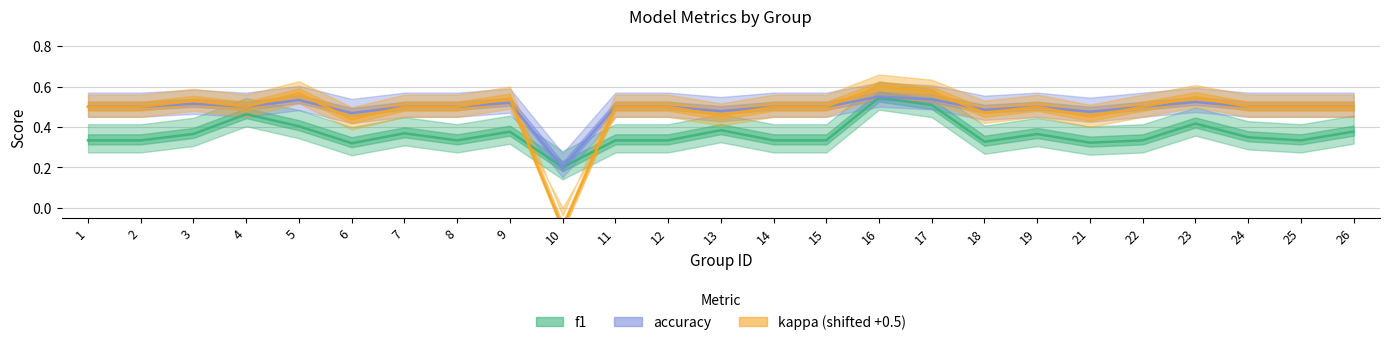

Reading left to right, extract all data points from this chart.

f1: 1=0.3	2=0.3	3=0.4	4=0.5	5=0.4	6=0.3	7=0.4	8=0.3	9=0.4	10=0.2	11=0.3	12=0.3	13=0.4	14=0.3	15=0.3	16=0.5	17=0.5	18=0.3	19=0.4	21=0.3	22=0.3	23=0.4	24=0.3	25=0.3	26=0.4
accuracy: 1=0.5	2=0.5	3=0.5	4=0.5	5=0.5	6=0.5	7=0.5	8=0.5	9=0.5	10=0.2	11=0.5	12=0.5	13=0.5	14=0.5	15=0.5	16=0.6	17=0.5	18=0.5	19=0.5	21=0.5	22=0.5	23=0.5	24=0.5	25=0.5	26=0.5
kappa (shifted +0.5): 1=0.5	2=0.5	3=0.5	4=0.5	5=0.6	6=0.4	7=0.5	8=0.5	9=0.5	10=-0.1	11=0.5	12=0.5	13=0.5	14=0.5	15=0.5	16=0.6	17=0.6	18=0.5	19=0.5	21=0.4	22=0.5	23=0.5	24=0.5	25=0.5	26=0.5